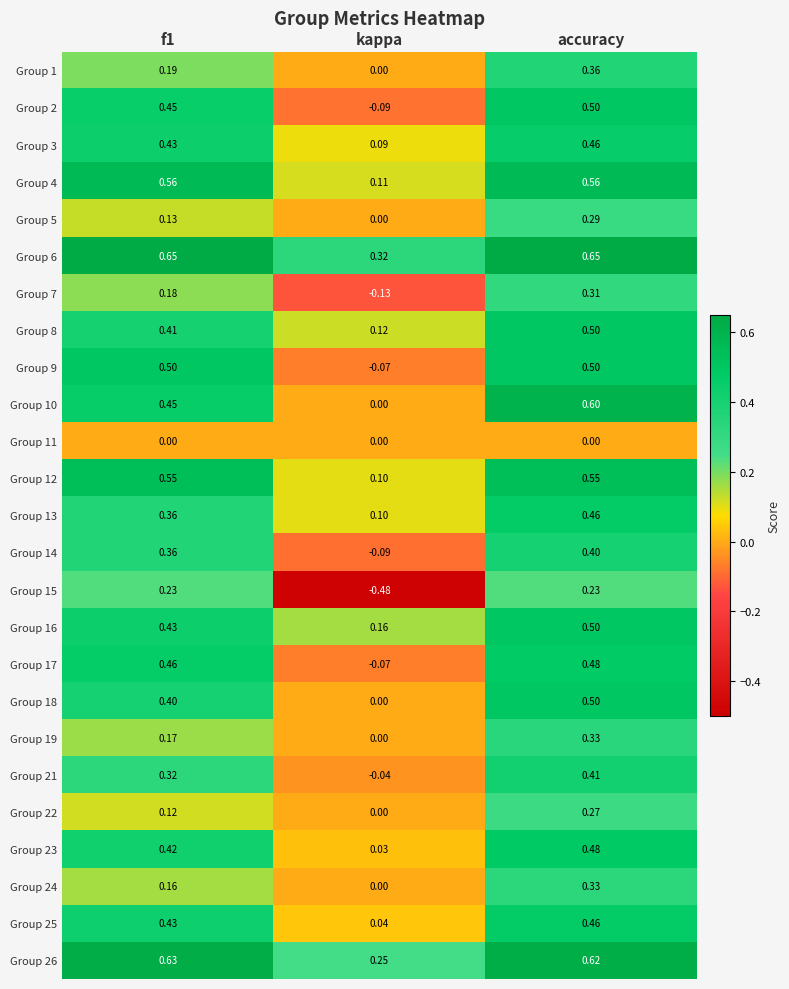

At which label does Group 8 reach its peak?

accuracy